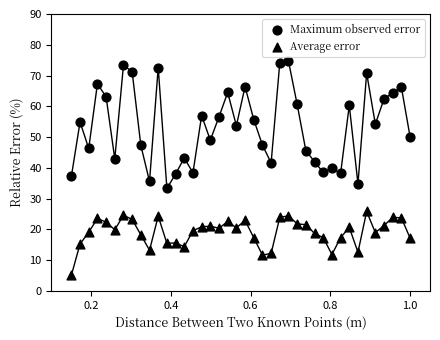

How many data points are displayed?

80